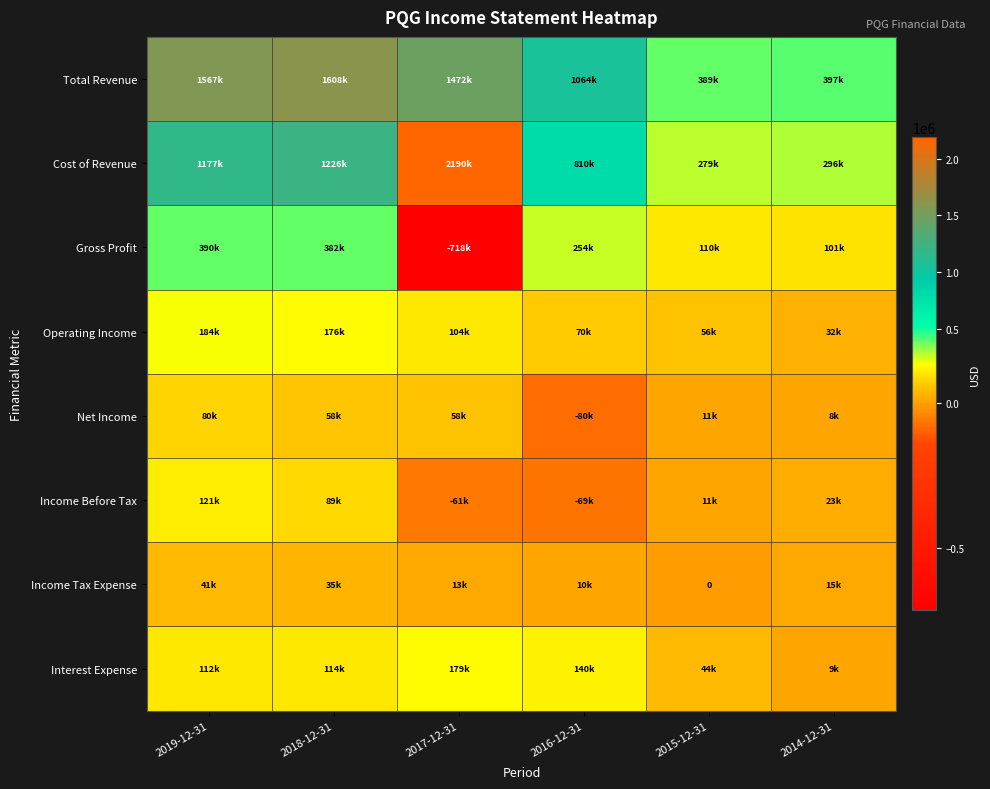

What is the sum of the Income Before Tax values at 2017-12-31 and 2018-12-31?

28000